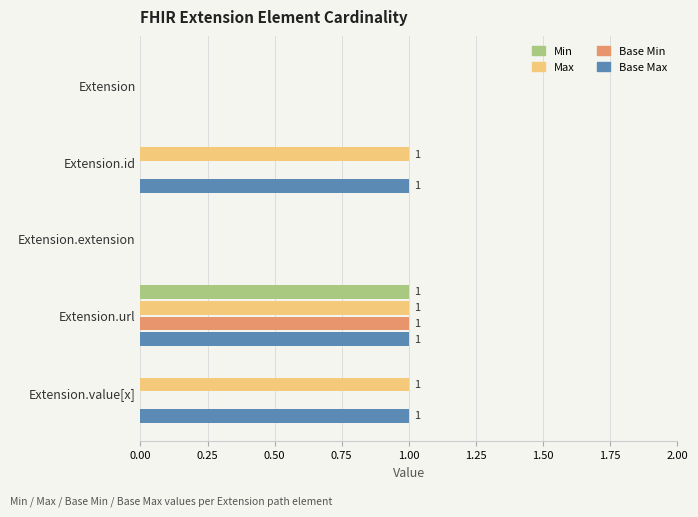

What are all the series names shown in the legend?

Min, Max, Base Min, Base Max